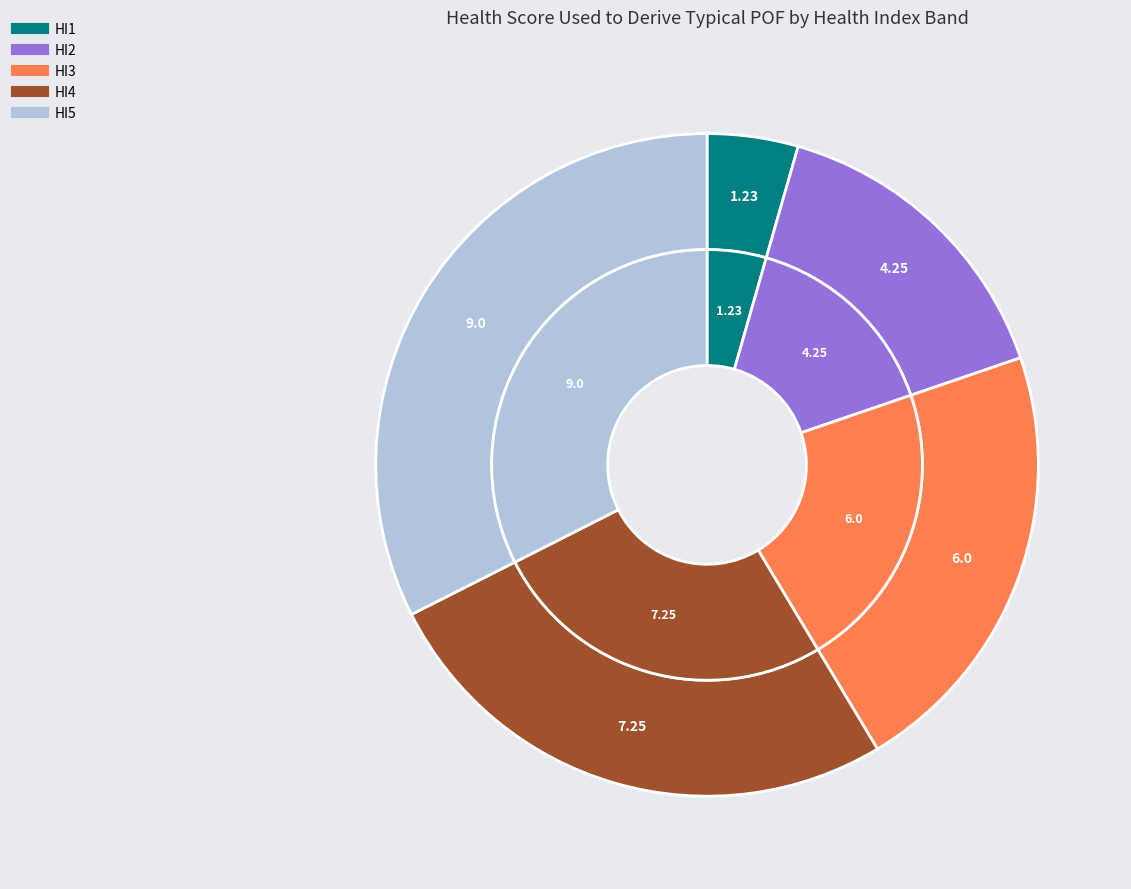

Which category has the smallest portion of the pie?

HI1